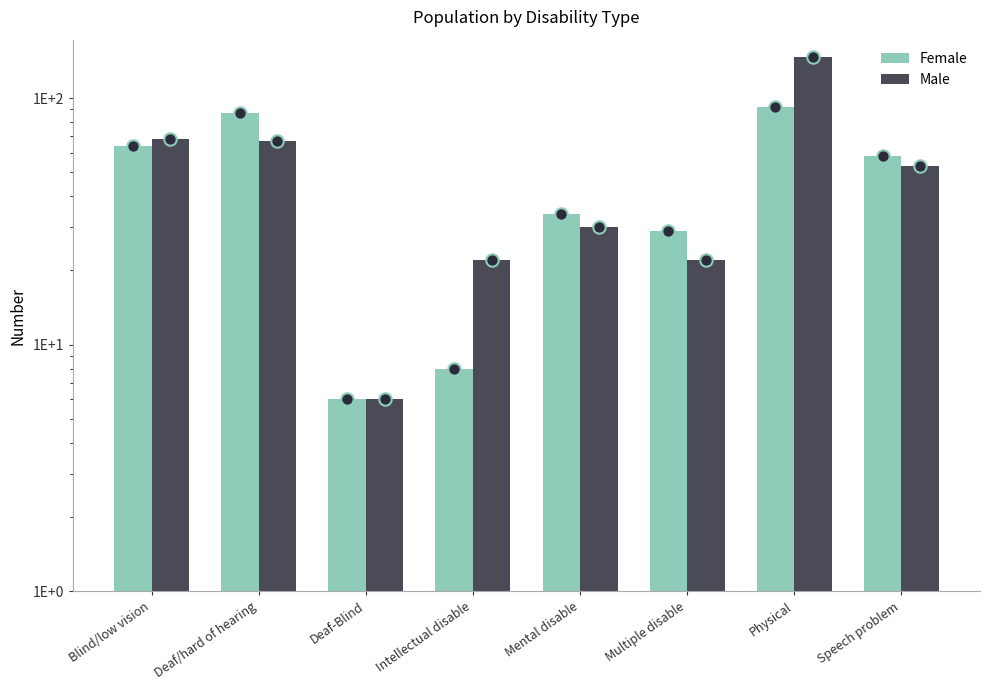

At how many categories does at least one series exceed 65?

3